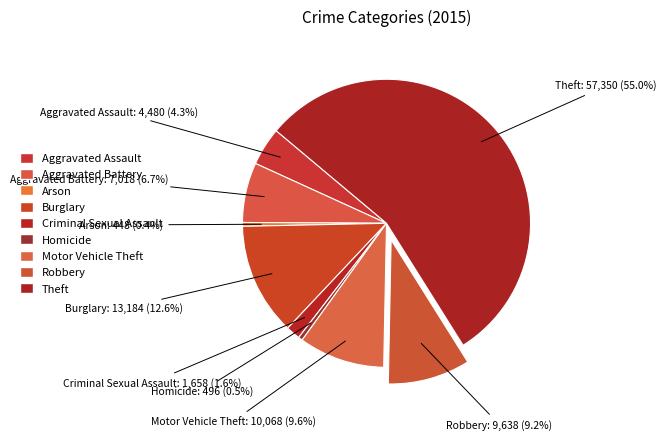

Does Theft represent more than half of the total?

Yes